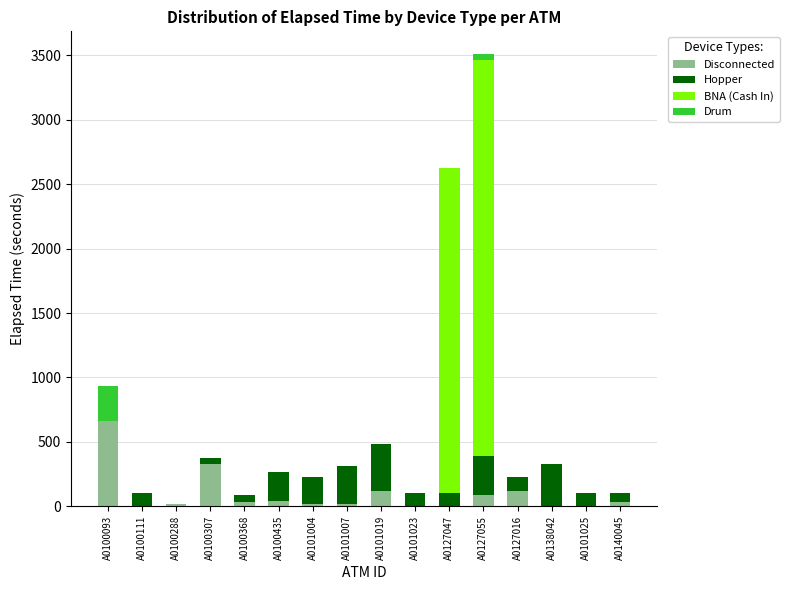

Are the bars horizontal?

No